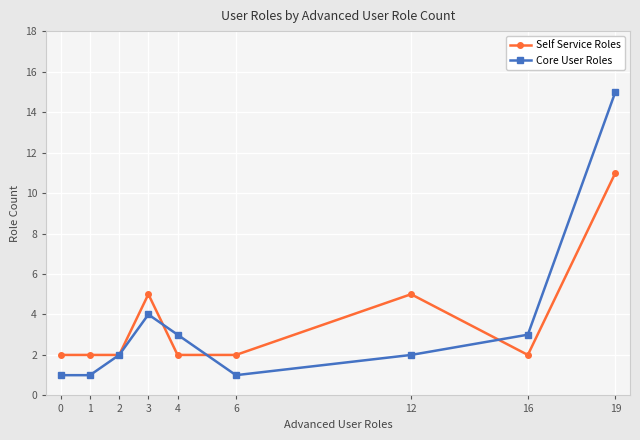

Which series has the largest range (max minus min)?

Core User Roles